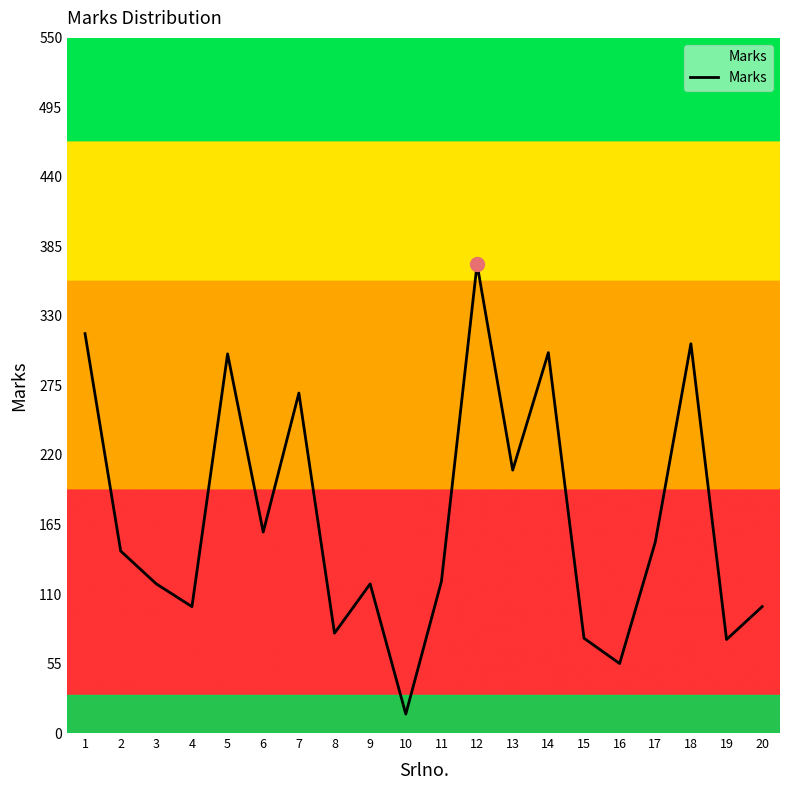

True or false: the data shows 161 at 20.

False